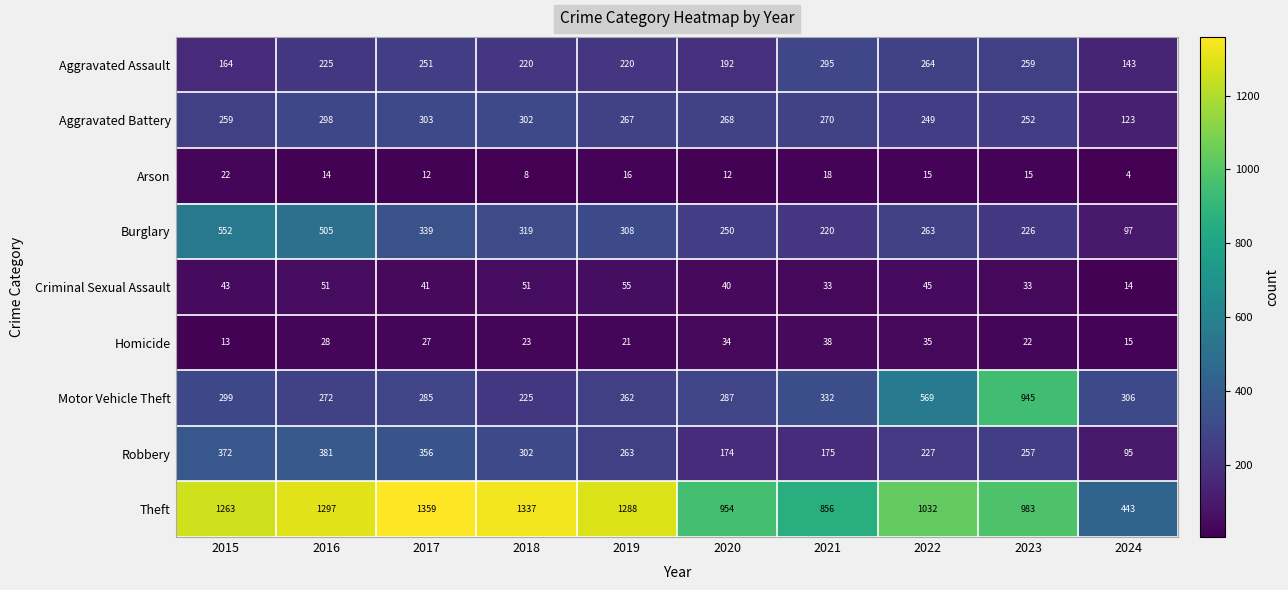

What is the difference between the Aggravated Battery values at 2023 and 2020?

16